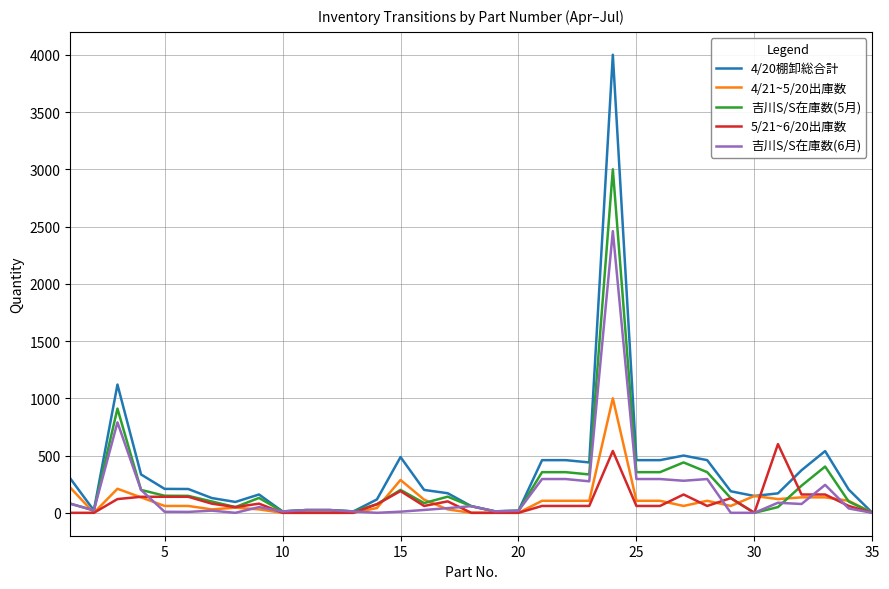

List the series in order of their peak value, highest first.

4/20棚卸総合計, 吉川S/S在庫数(5月), 吉川S/S在庫数(6月), 4/21~5/20出庫数, 5/21~6/20出庫数